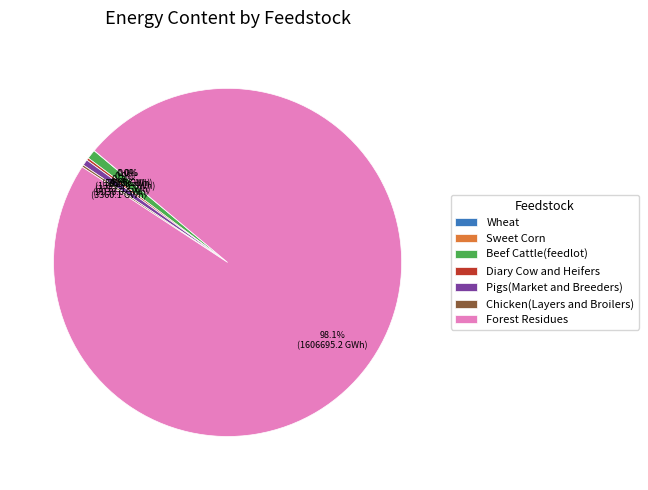

Which slice represents more than half of the pie?

Forest Residues